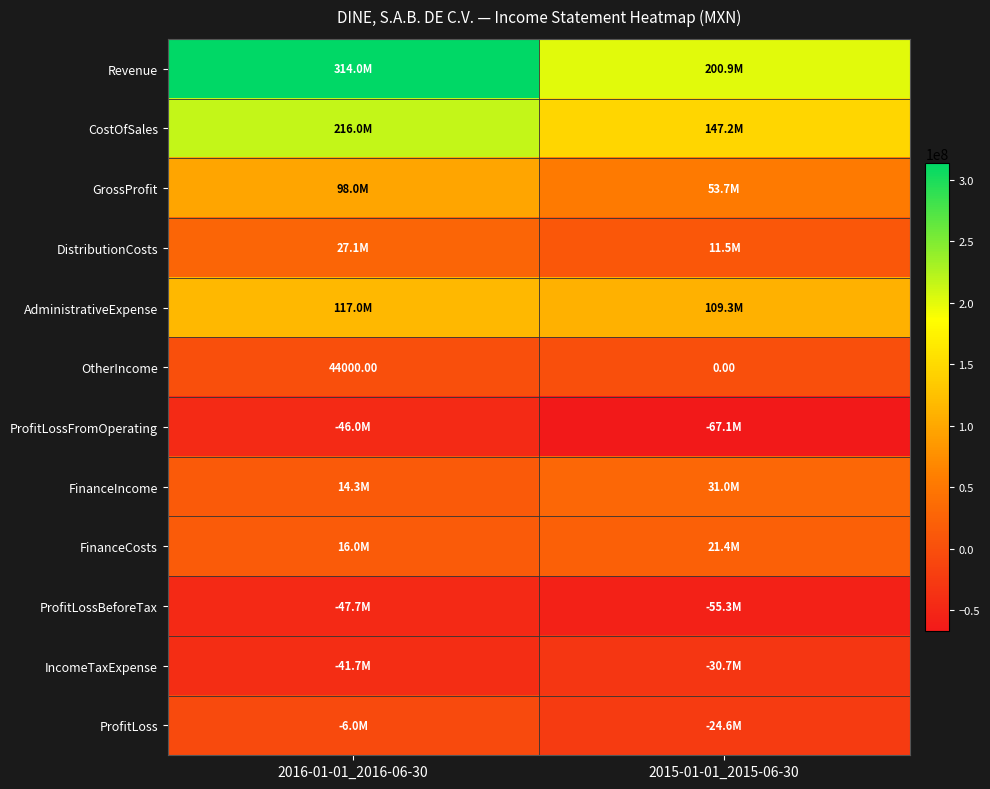

What is the minimum value for AdministrativeExpense?

109280000